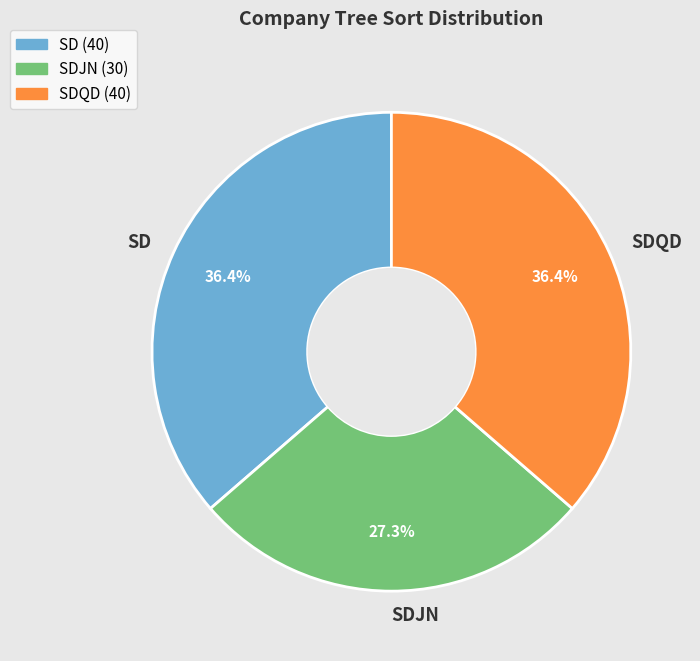

How many segments does this pie chart have?

3